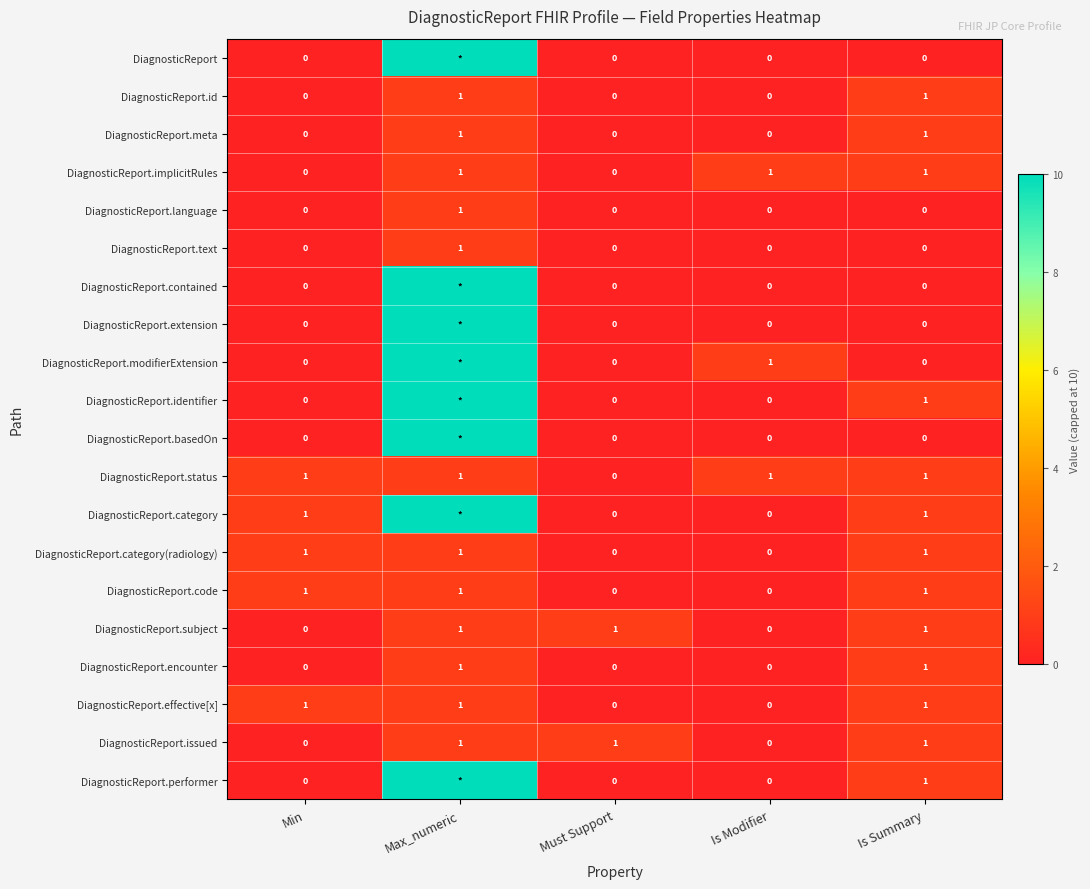

At which label does DiagnosticReport.language reach its peak?

Max_numeric